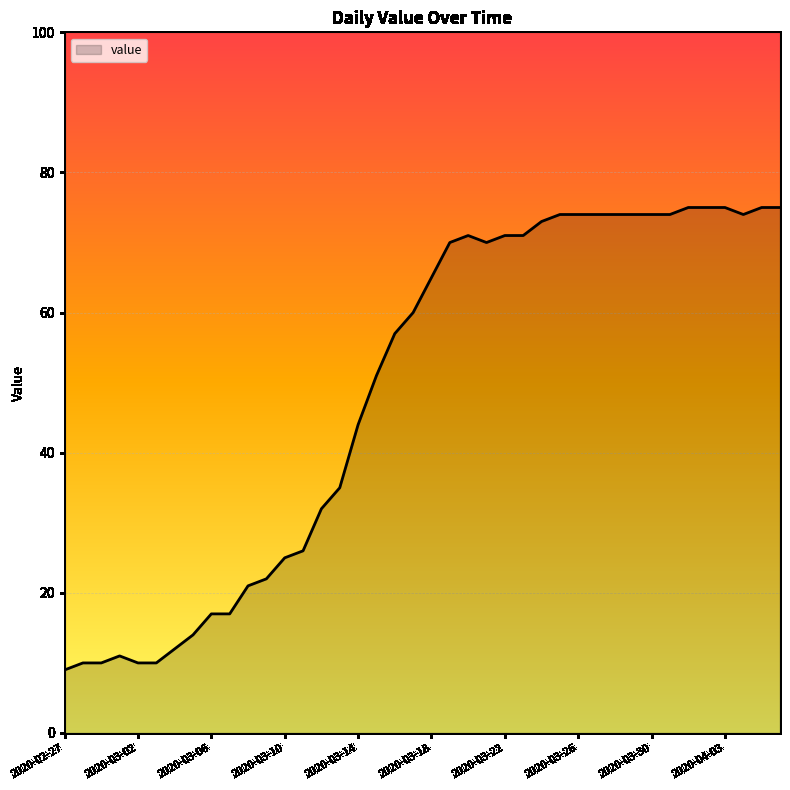

How many distinct data groups are displayed?

1